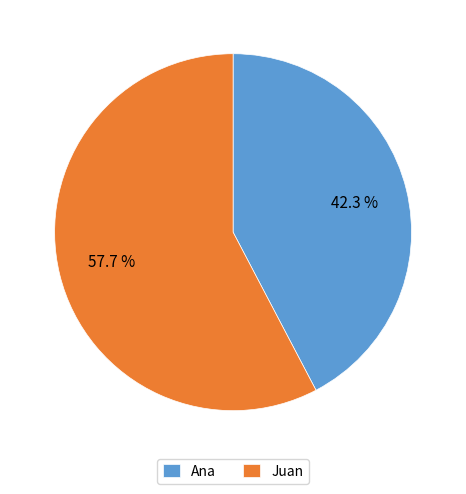

How many segments does this pie chart have?

2